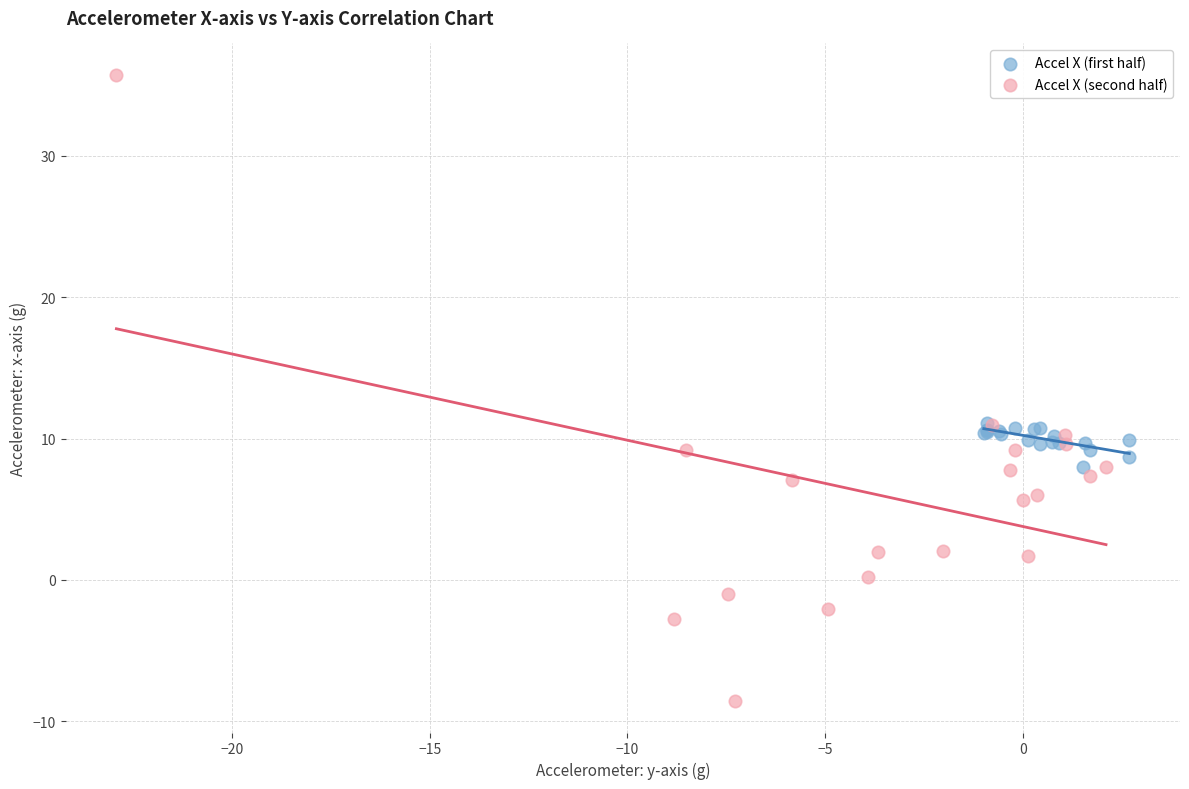

Which series contains the highest Y value?

Accel X (second half)